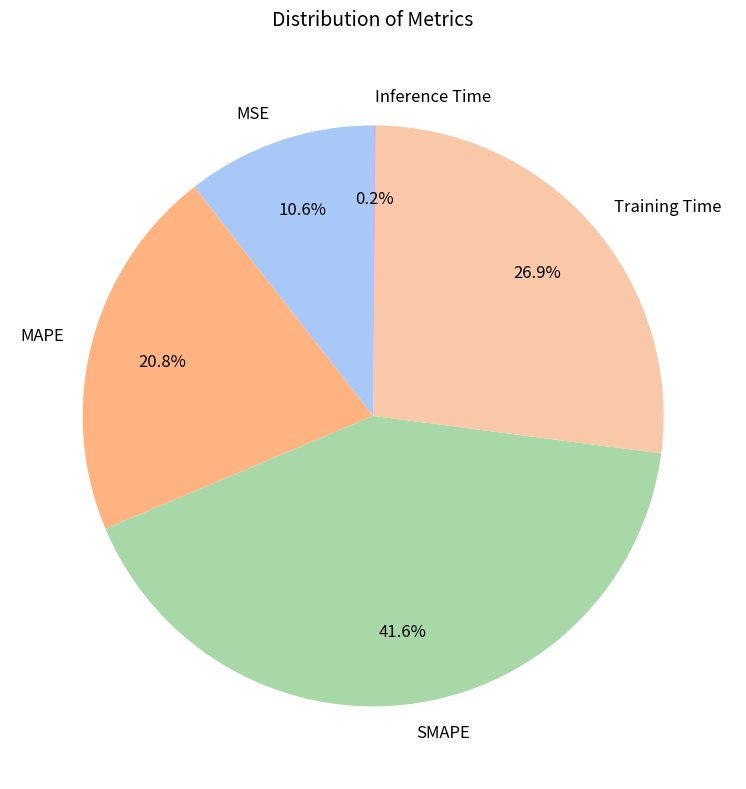

What is the largest slice in the pie chart?

SMAPE